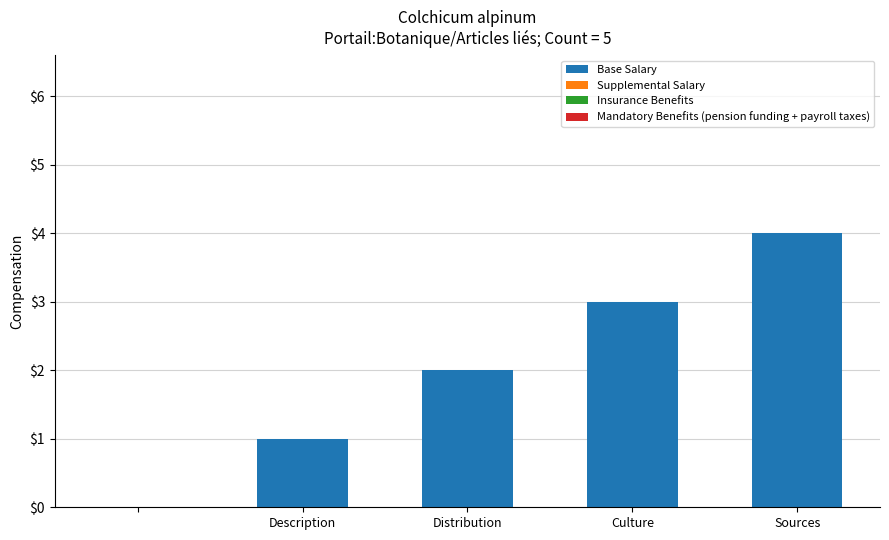

What is the sum of all values?

10